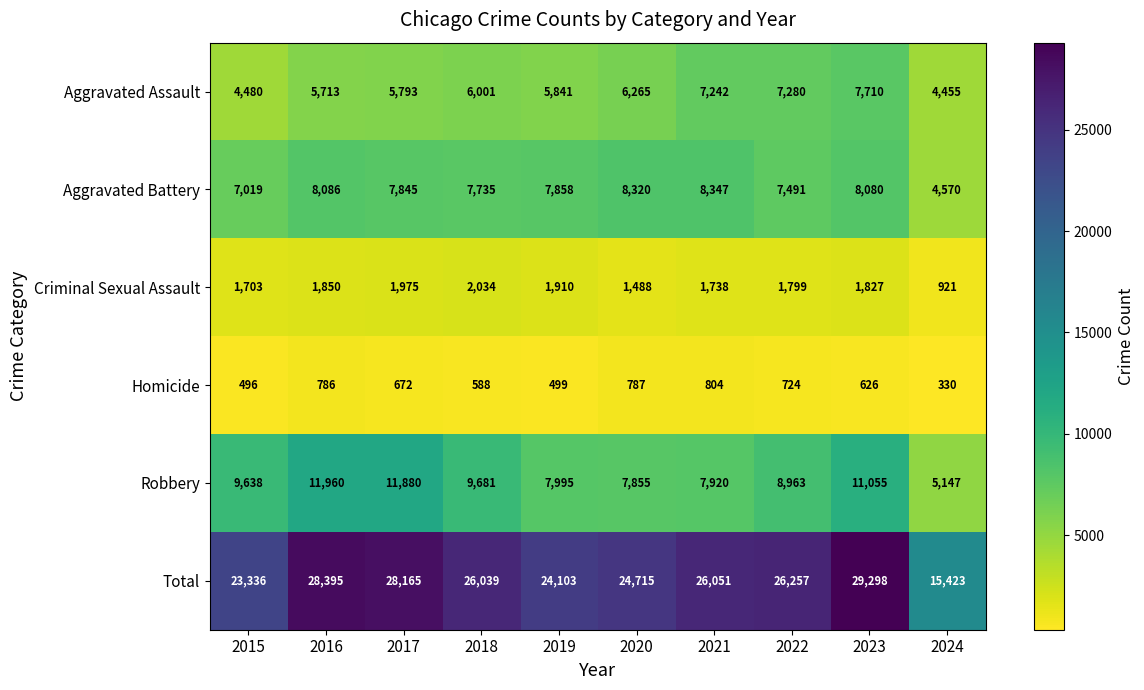

What is the minimum value for Total?

15423